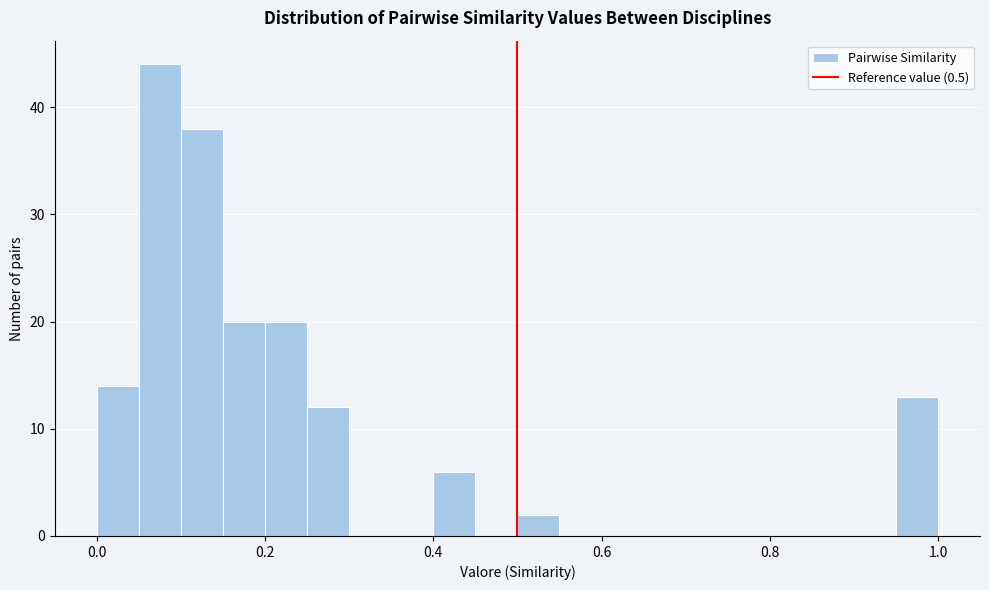

Read against the x-axis, roughly where is the centre of the tallest bar?

0.08